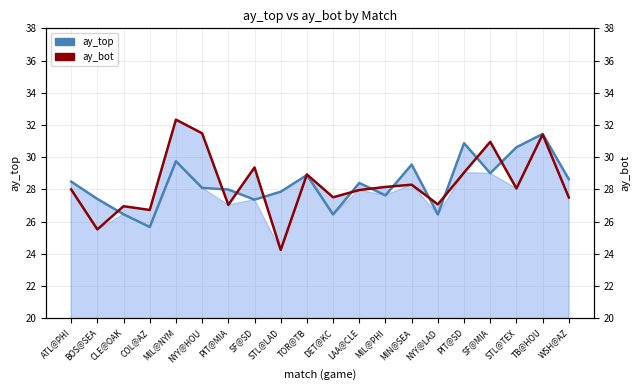

Rank the series by their maximum value, from lowest to highest.

ay_top, ay_bot